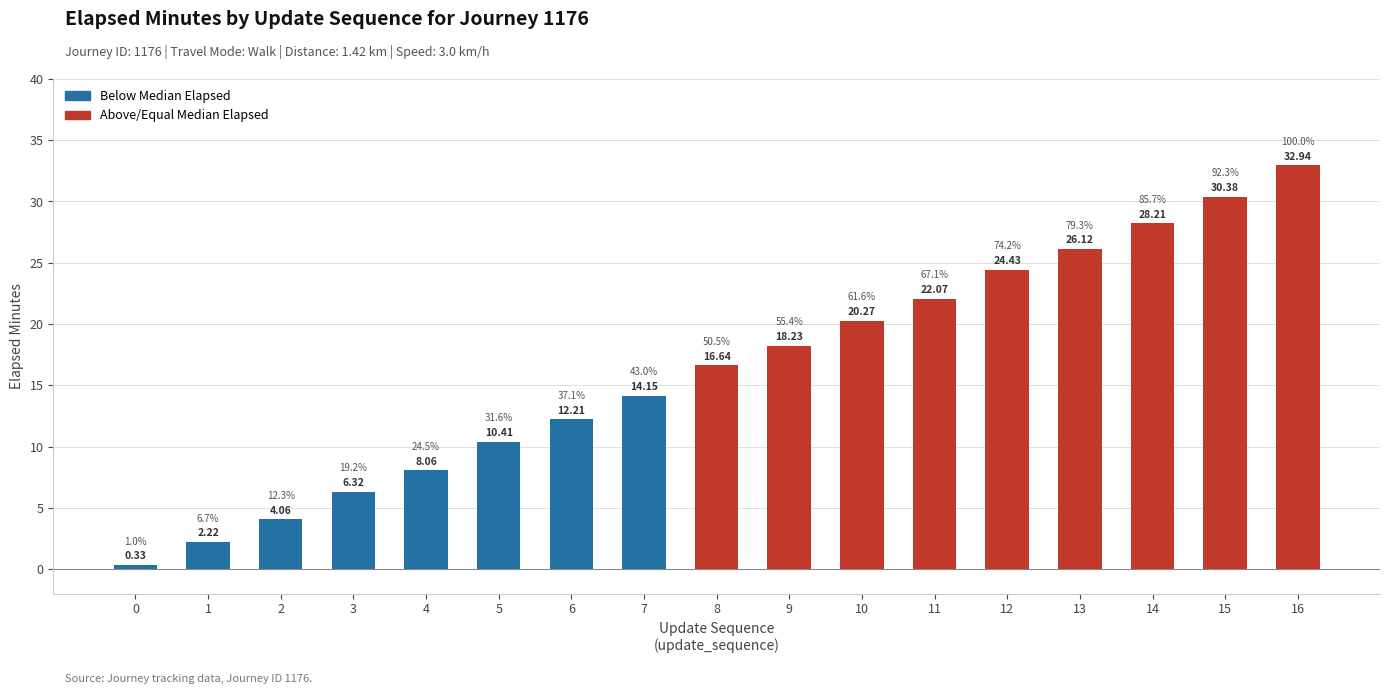

Rank the categories by value from lowest to highest.

0, 1, 2, 3, 4, 5, 6, 7, 8, 9, 10, 11, 12, 13, 14, 15, 16